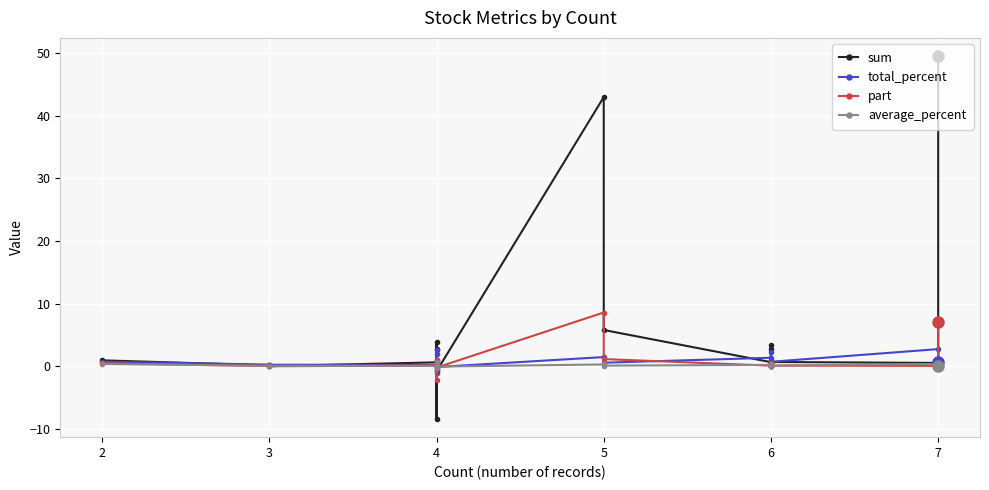

How many values in the average_percent series are below 0?

3